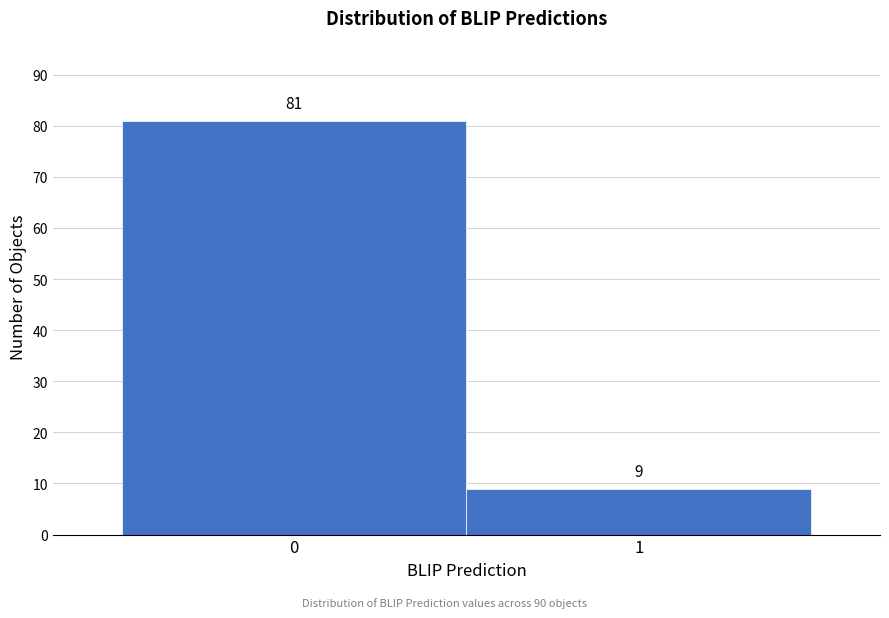

Reading left to right, transcribe all the data shown in this chart.

0=81	1=9